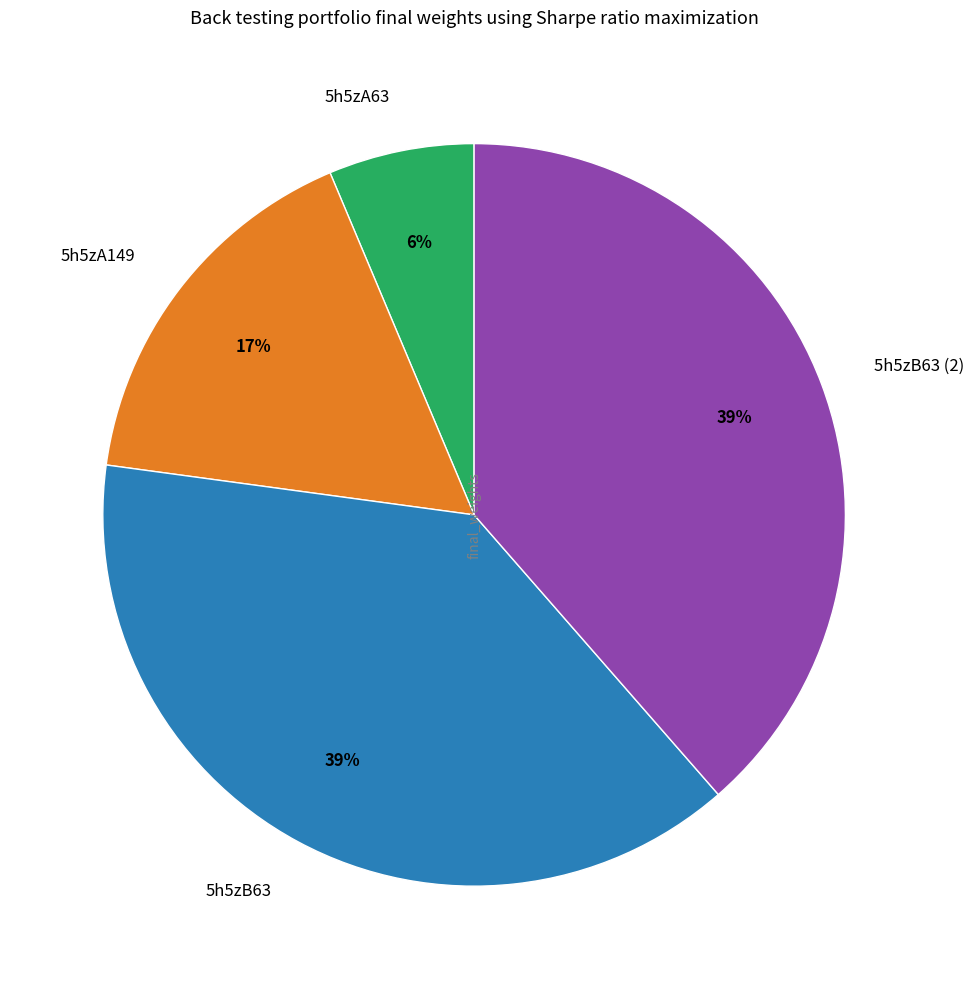

What is the ratio of the value at 5h5zA149 to the value at 5h5zB63?

0.4